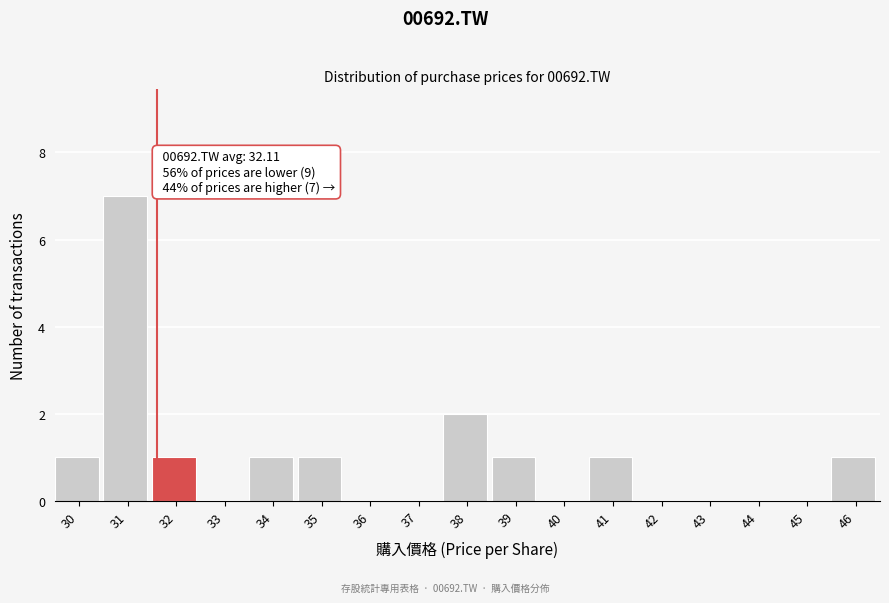

Reading left to right, transcribe all the data shown in this chart.

30=1	31=7	32=1	33=0	34=1	35=1	36=0	37=0	38=2	39=1	40=0	41=1	42=0	43=0	44=0	45=0	46=1